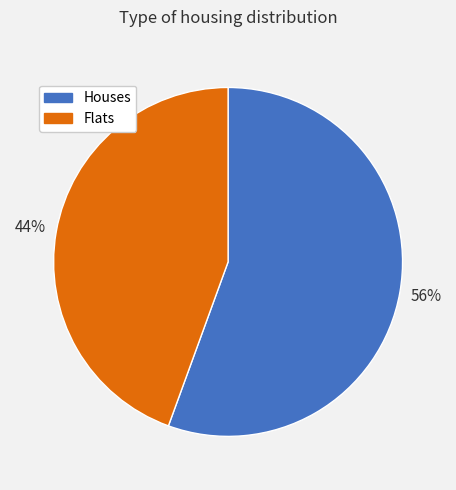

Which has a higher value, Houses or Flats?

Houses